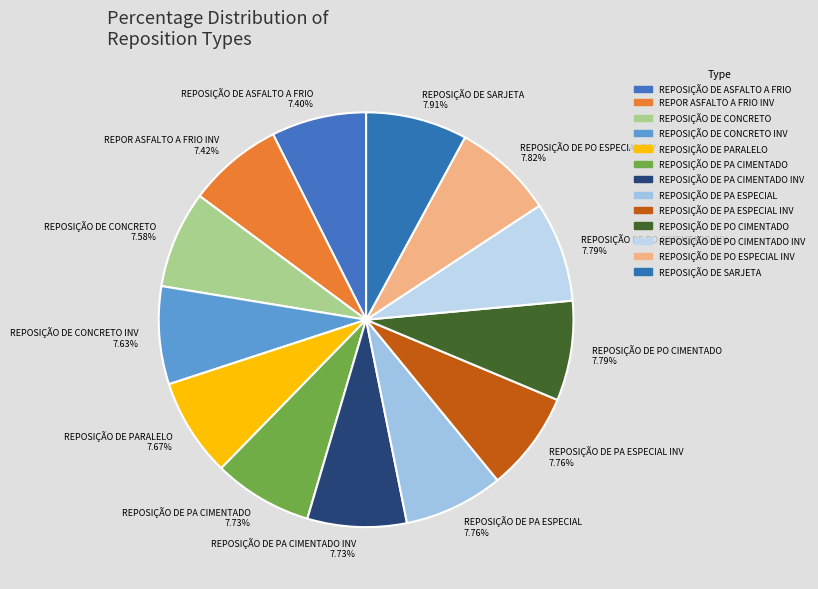

How much of the chart is everything except REPOSIÇÃO DE PA ESPECIAL?

92.2%